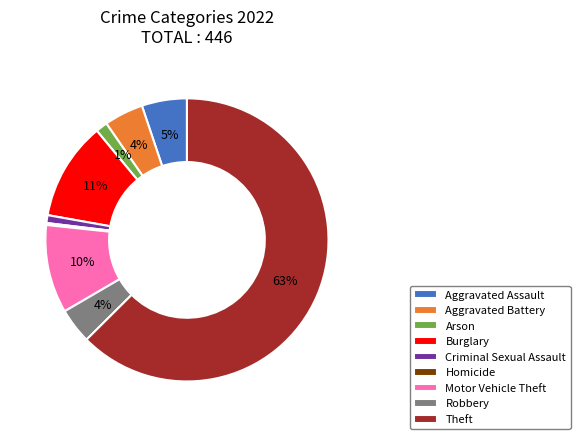

Do Aggravated Battery and Robbery together represent more than half of the pie?

No